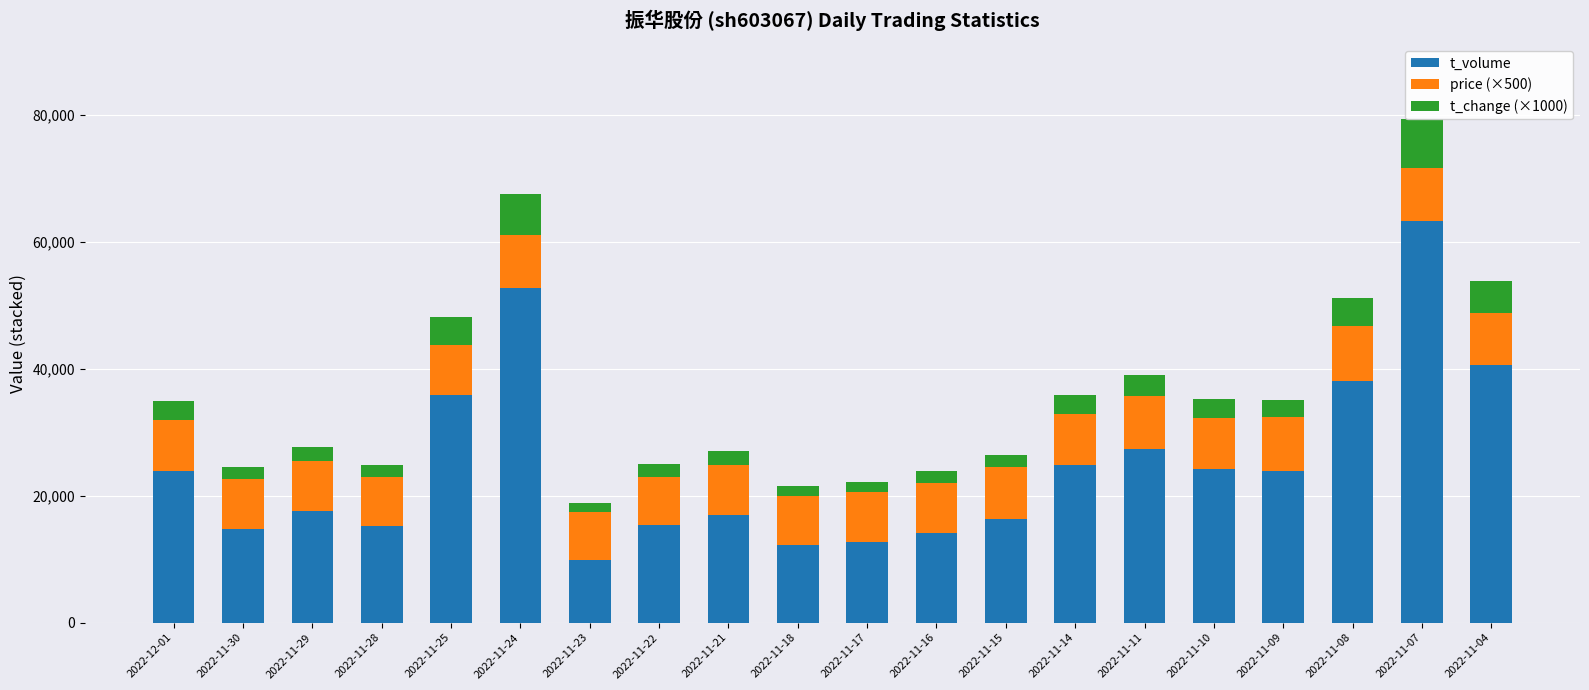

The value of t_volume at 2022-11-16 is 8286. True or false?

False